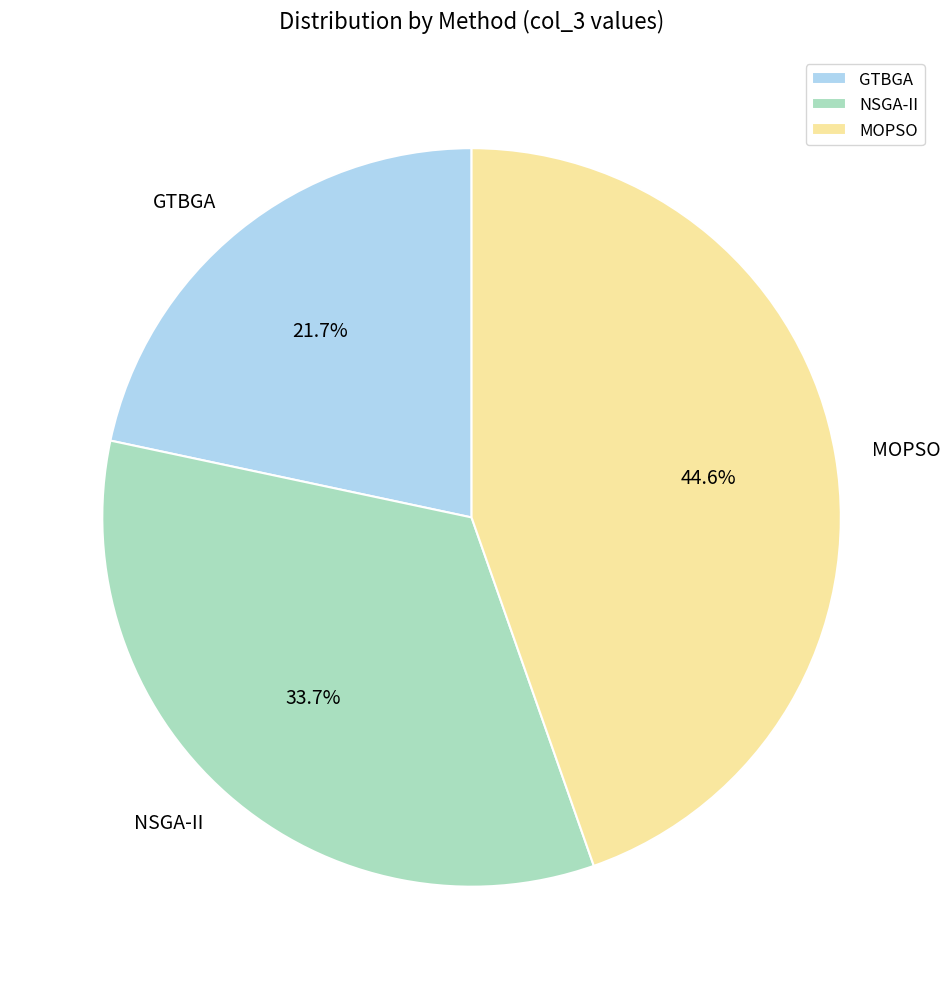

How many segments does this pie chart have?

3